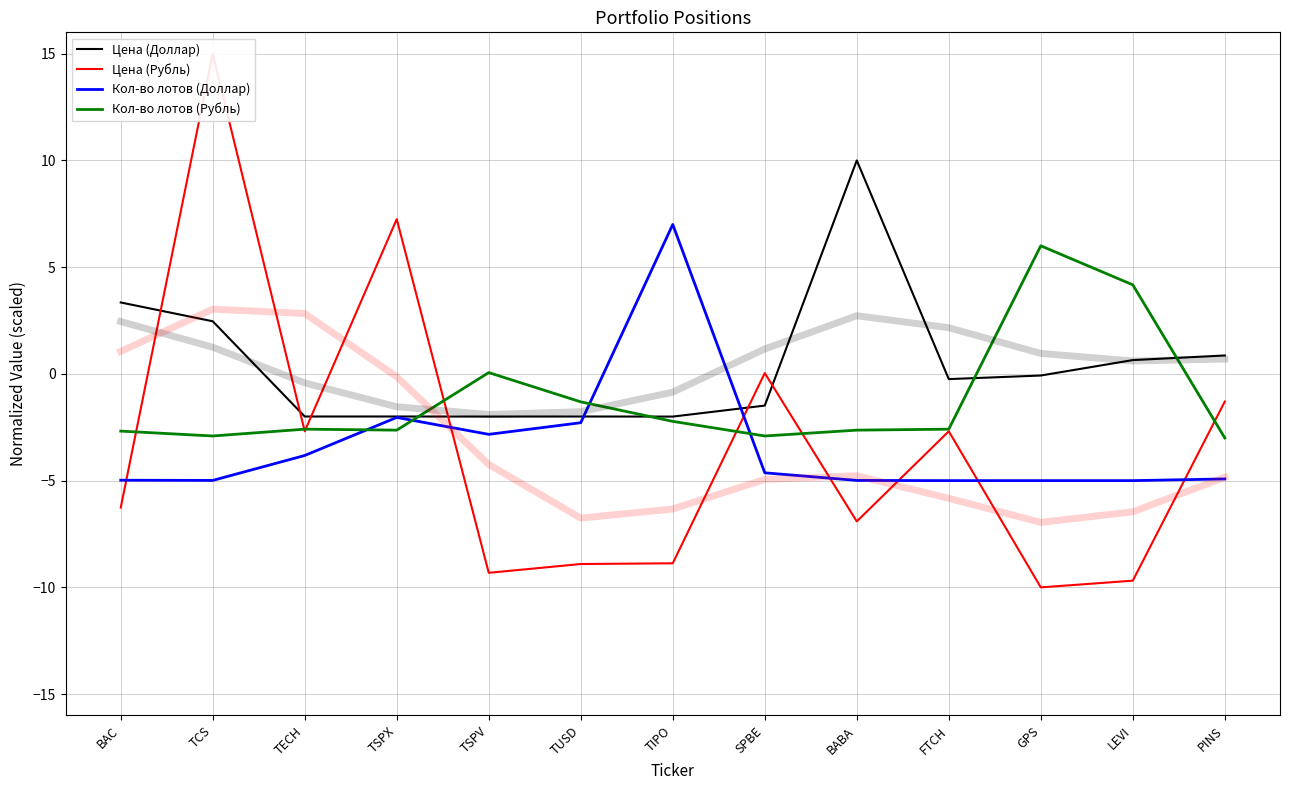

How many values in the Цена (Рубль) series exceed -6?

6